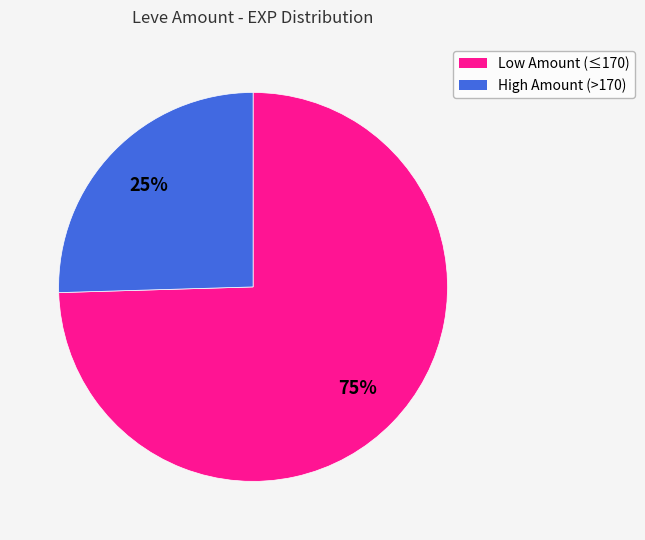

To the nearest percent, what is the average slice percentage?

50%